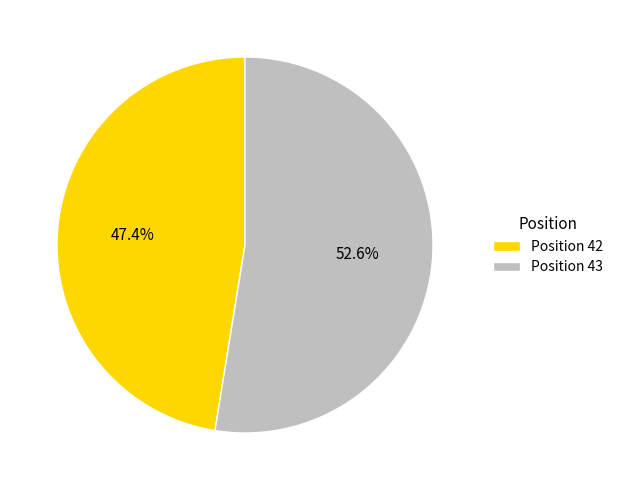

Count the number of slices in the pie.

2